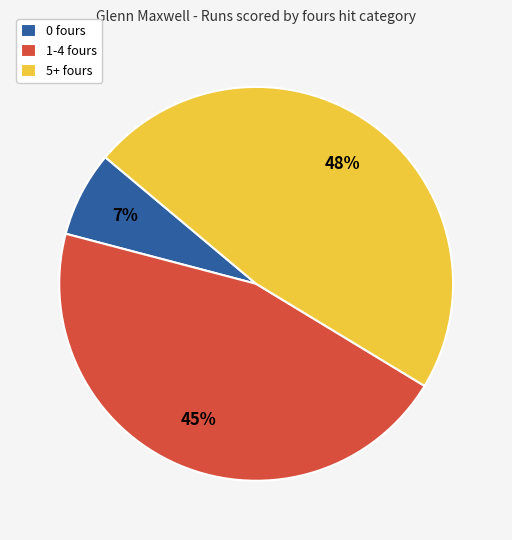

What is the smallest slice in the pie chart?

0 fours